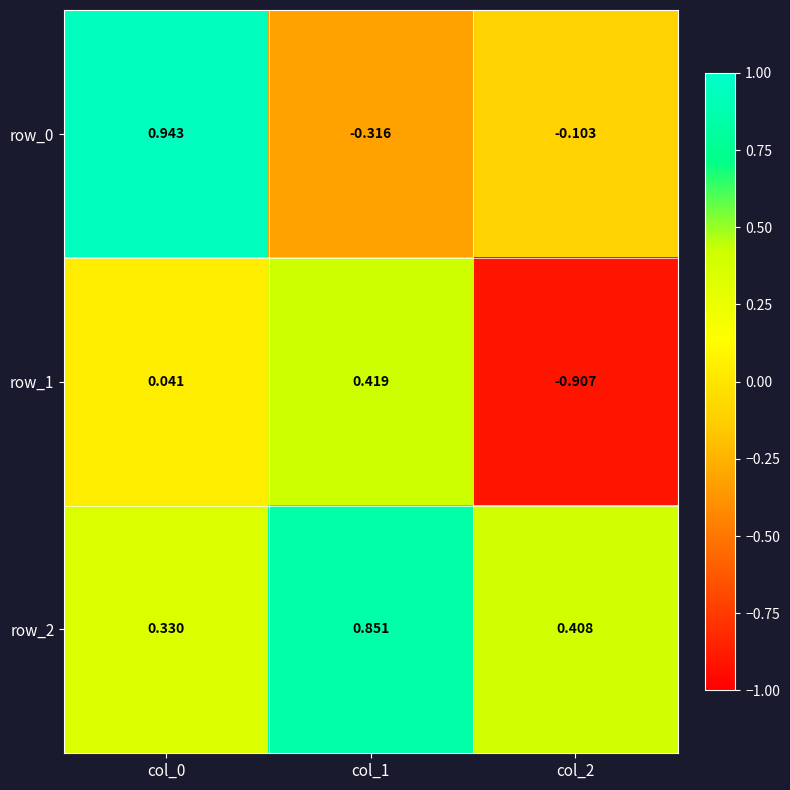

Is the value of row_0 at col_2 greater than the value of row_1 at col_1?

No